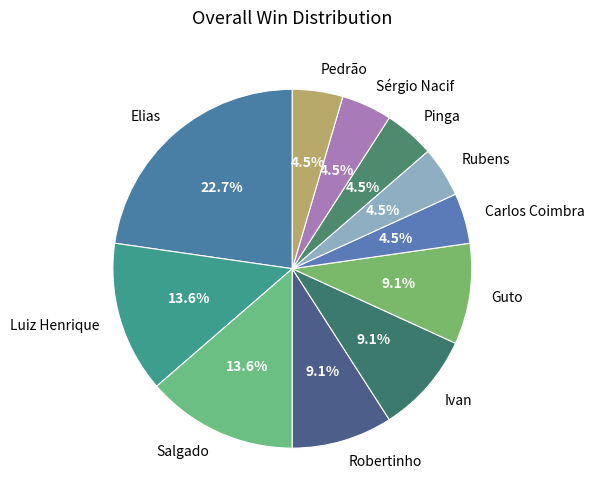

Between Pinga and Ivan, which is larger?

Ivan